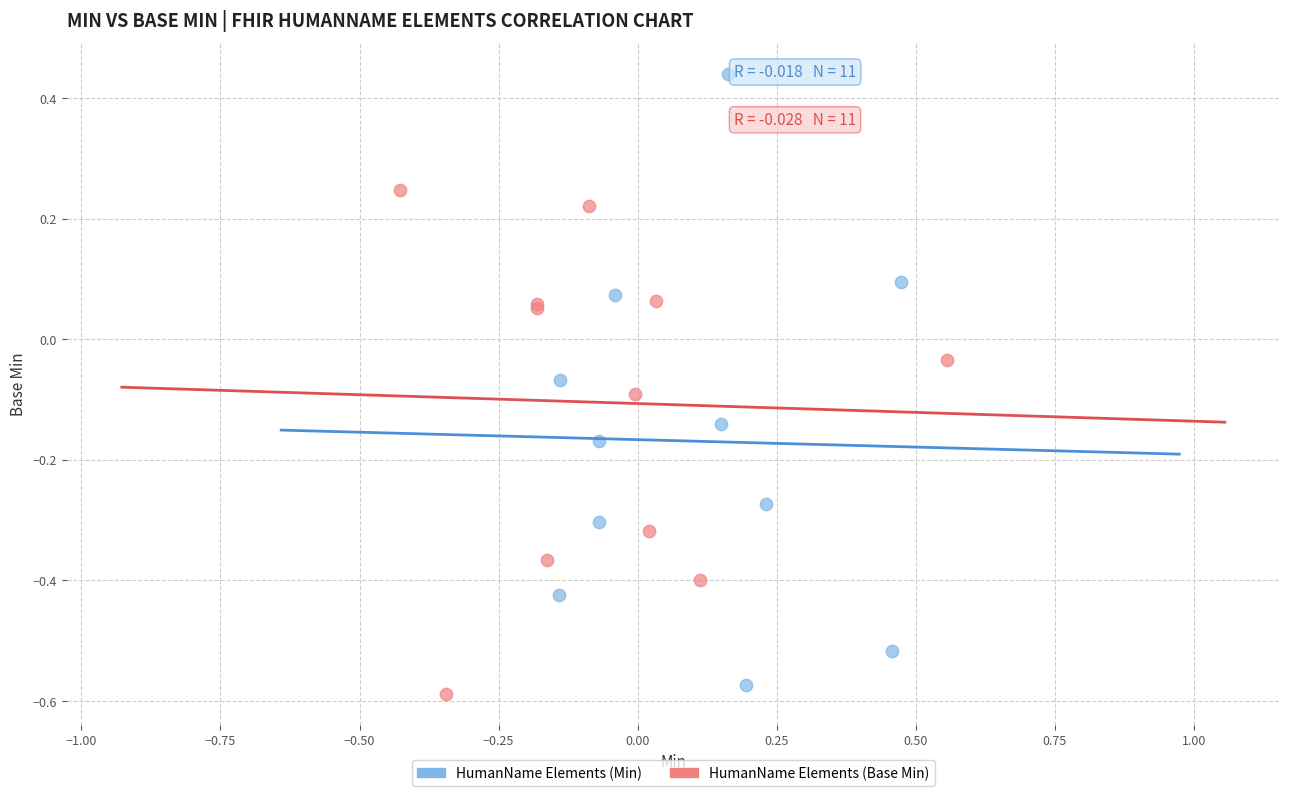

What are all the series names shown in the legend?

HumanName Elements (Min), HumanName Elements (Base Min)